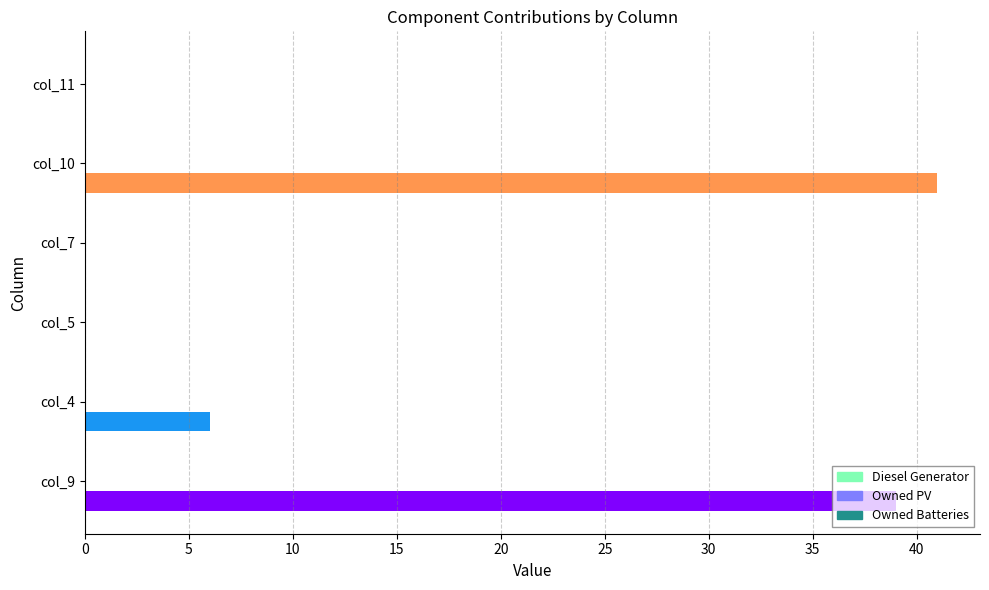

What position from the left is col_7?

4